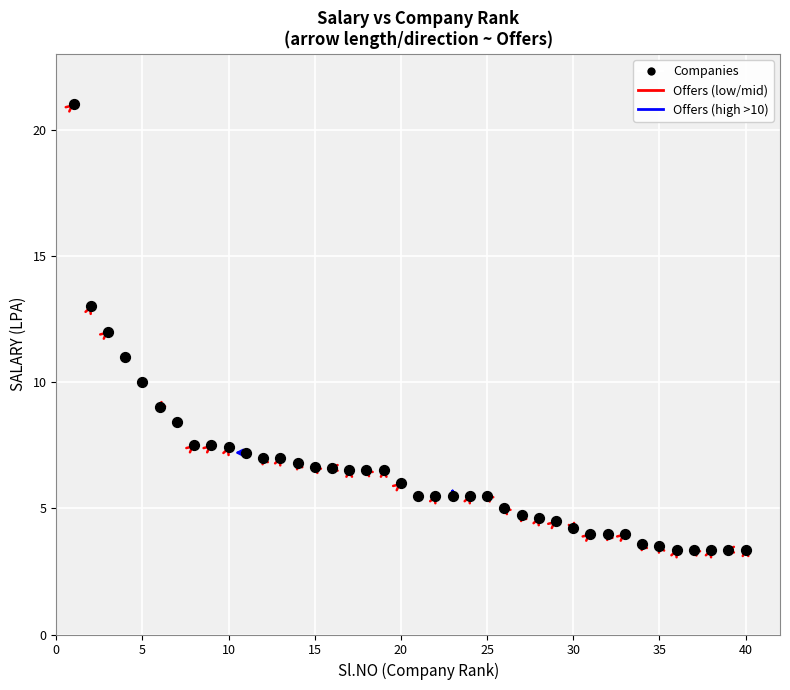

What is the range of Y values (max minus min)?

17.6